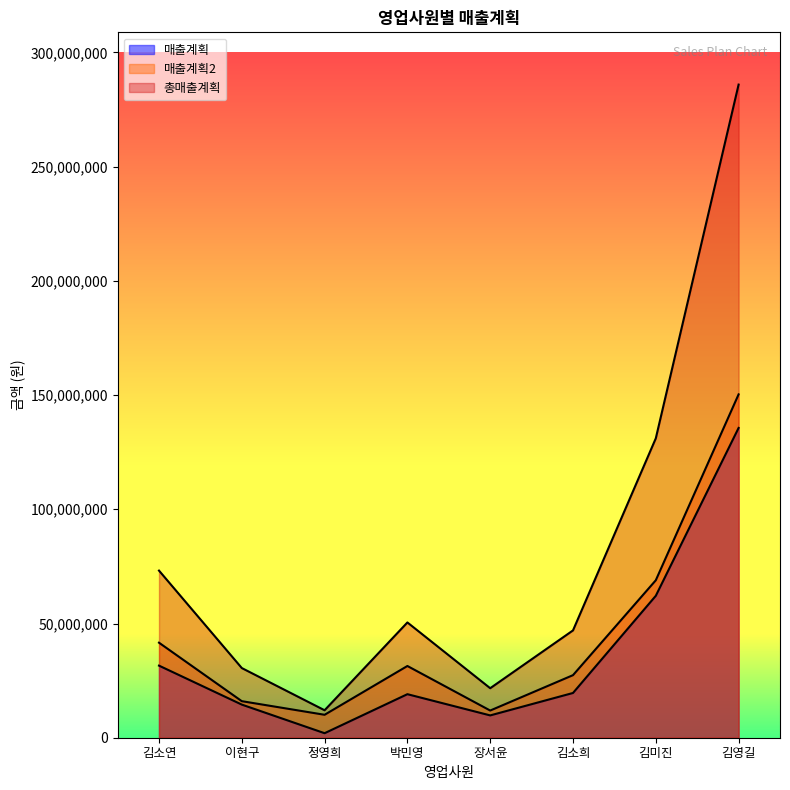

What is the total value across all series at 이현구?

61000000